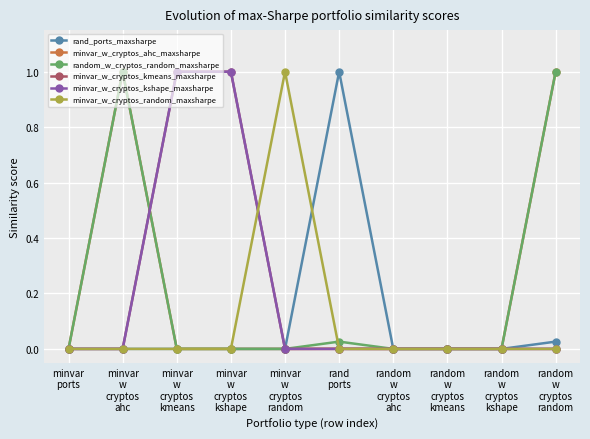

Which series has the largest total across all categories?

random_w_cryptos_random_maxsharpe